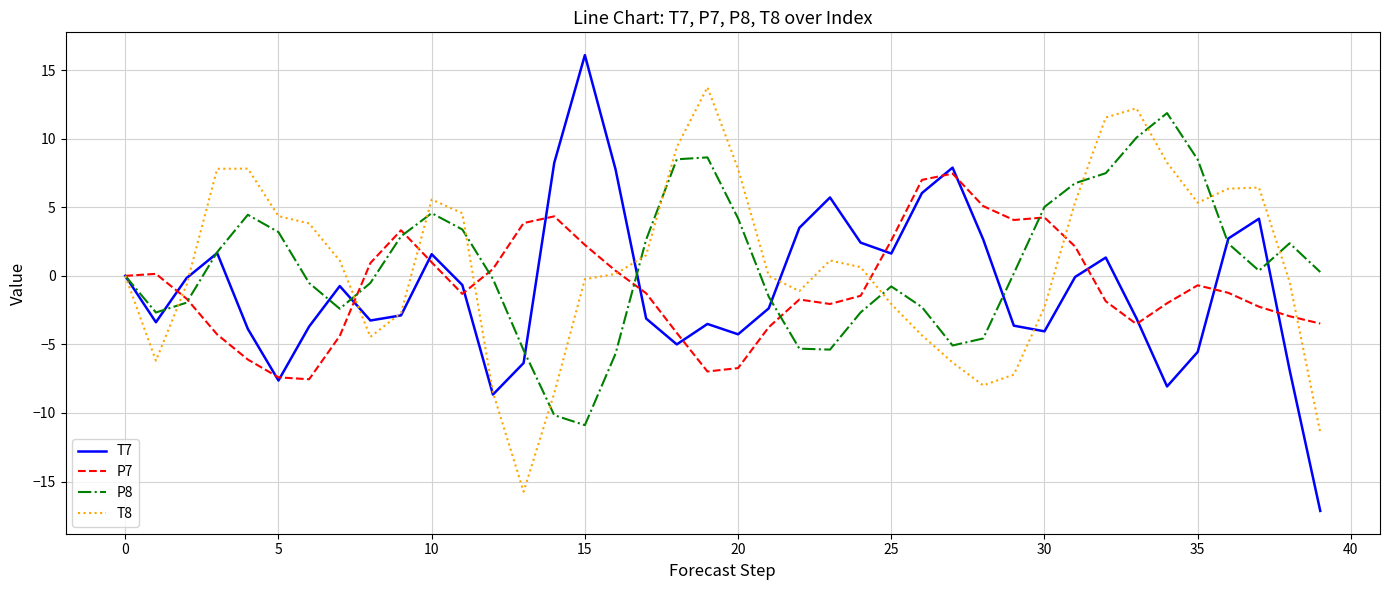

What is the maximum value shown in the chart?

16.1